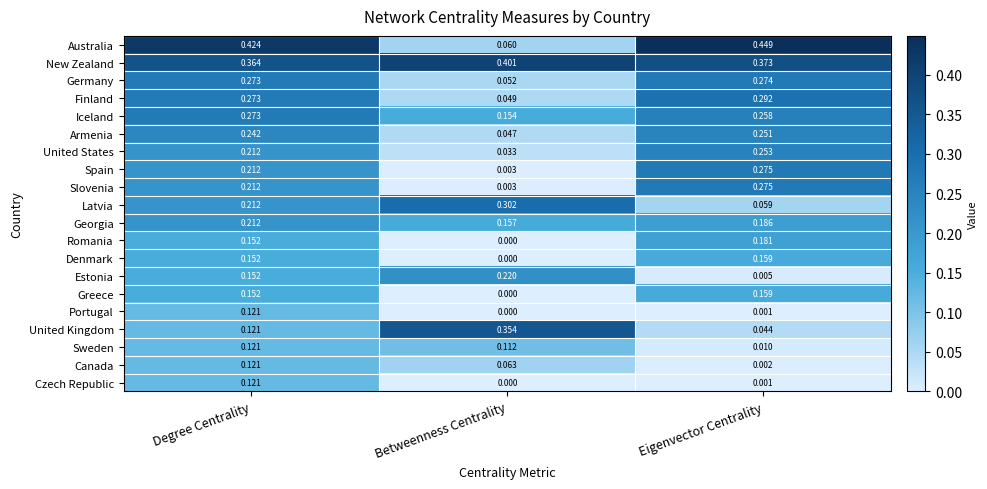

Which series has the largest range (max minus min)?

Australia